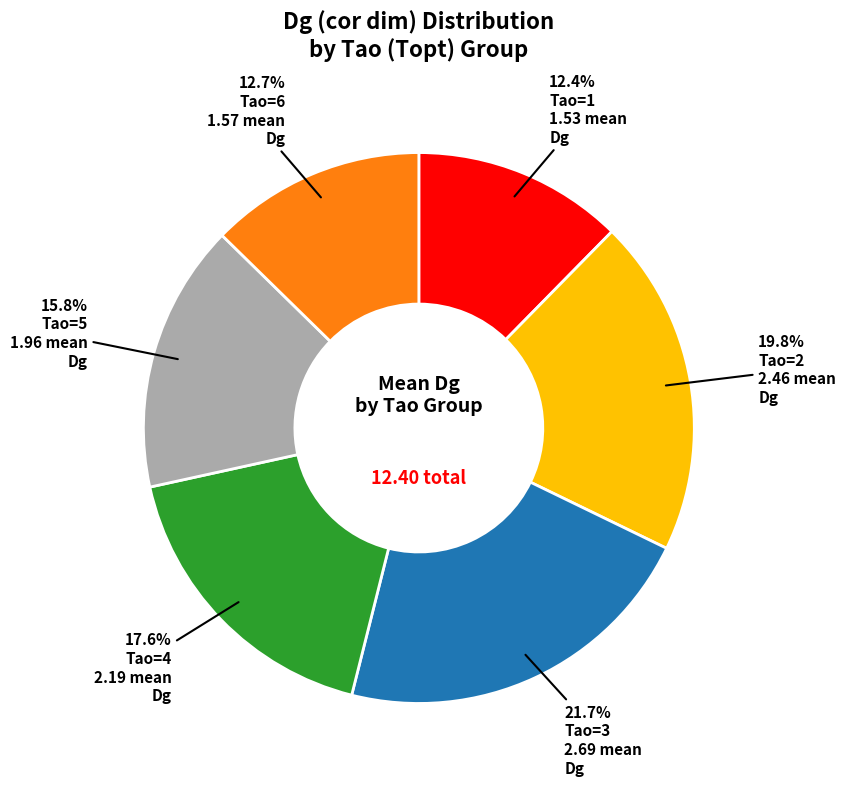

Is there any slice that represents more than half of the pie?

No